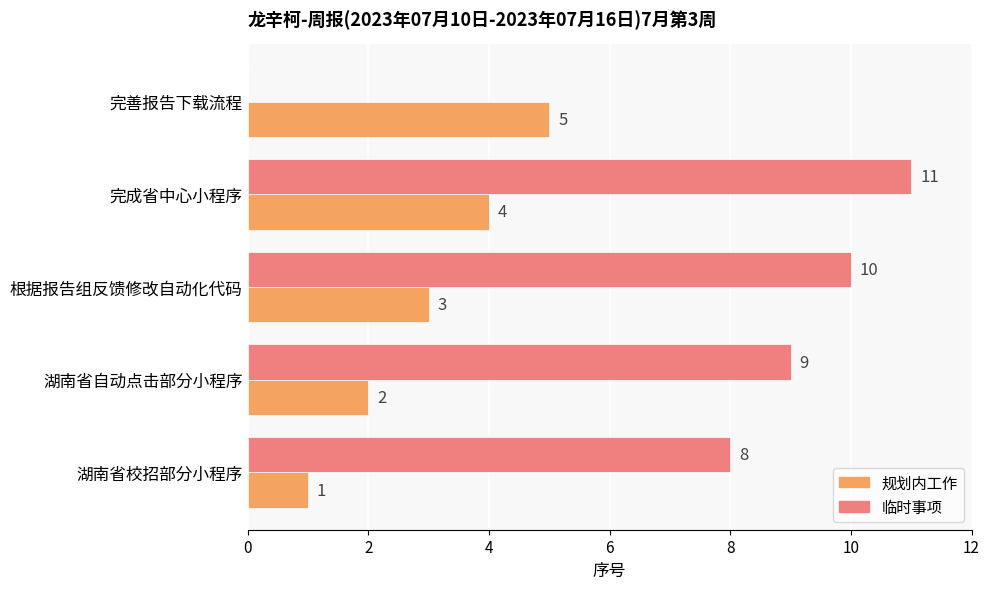

Is it true that 临时事项 equals 10 at 根据报告组反馈修改自动化代码?

True